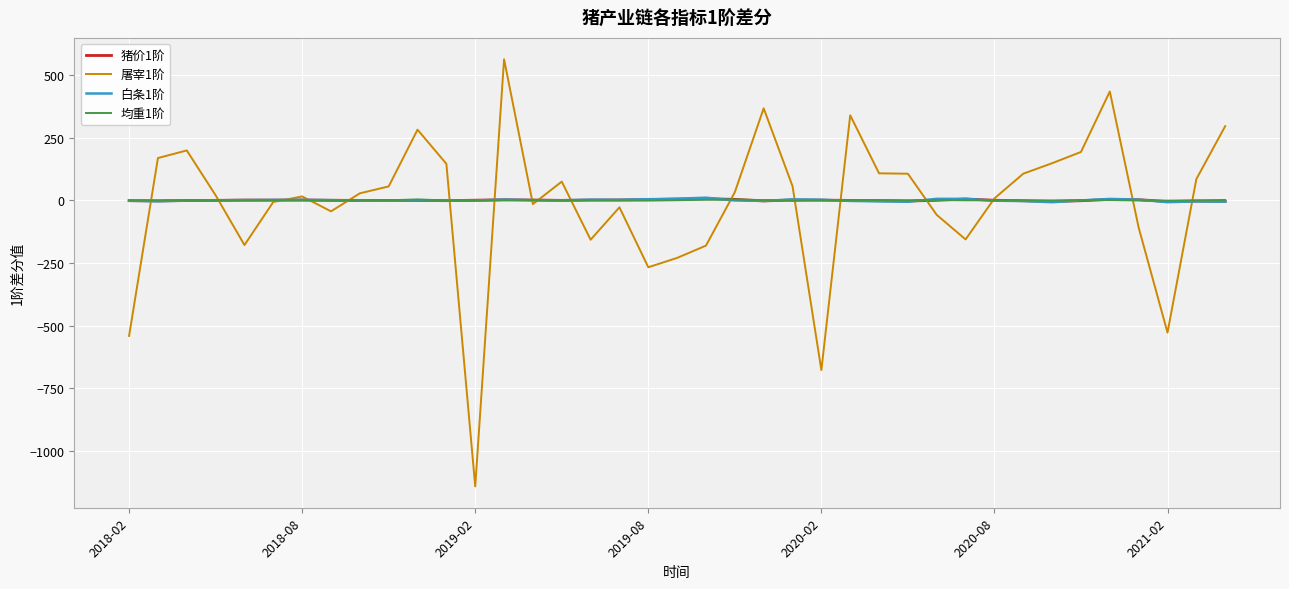

Which series has the largest range (max minus min)?

屠宰1阶